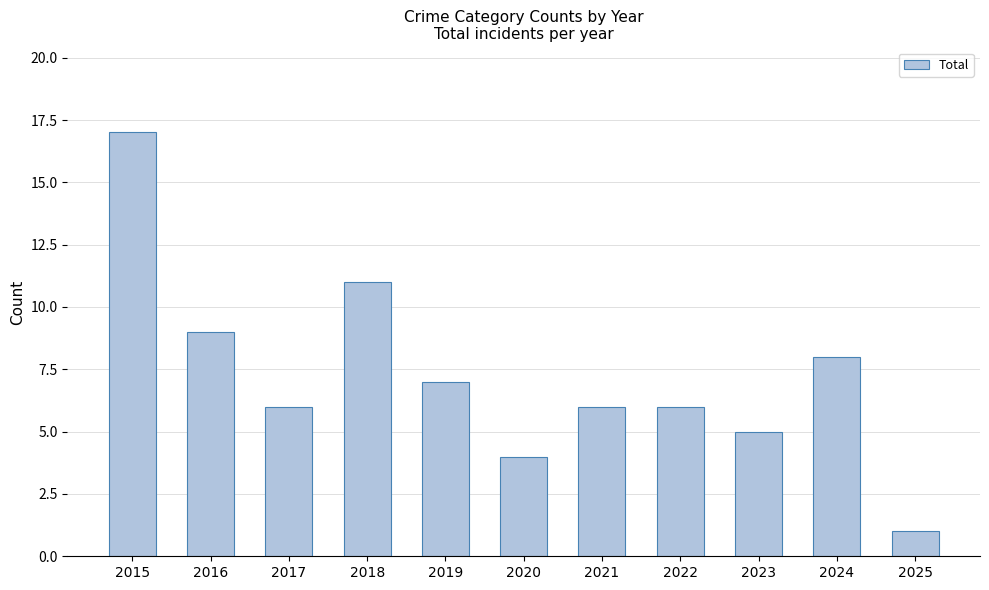

What is the difference between the maximum and minimum values?

16